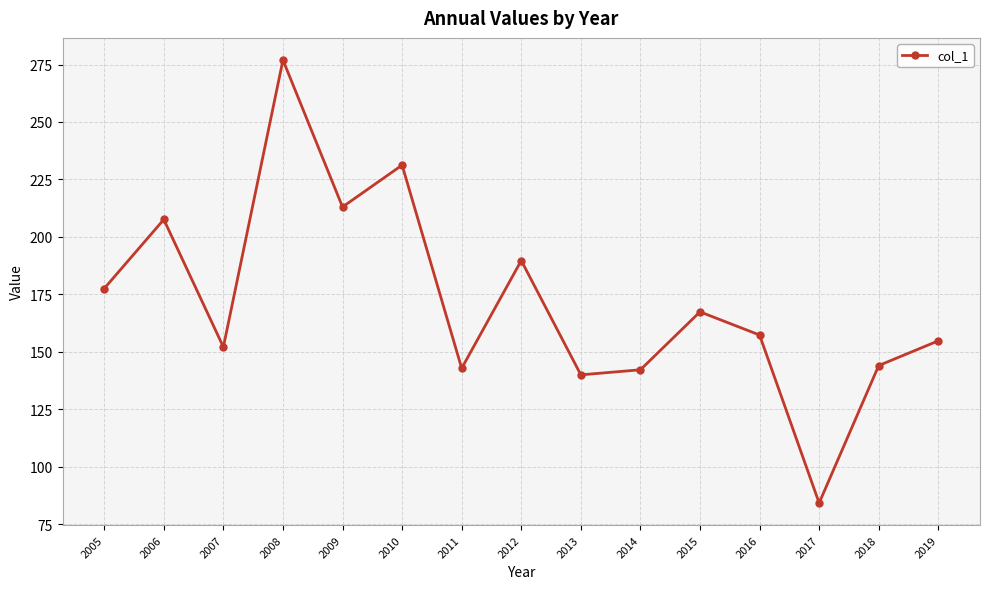

What is the difference between the maximum and minimum values?

192.8